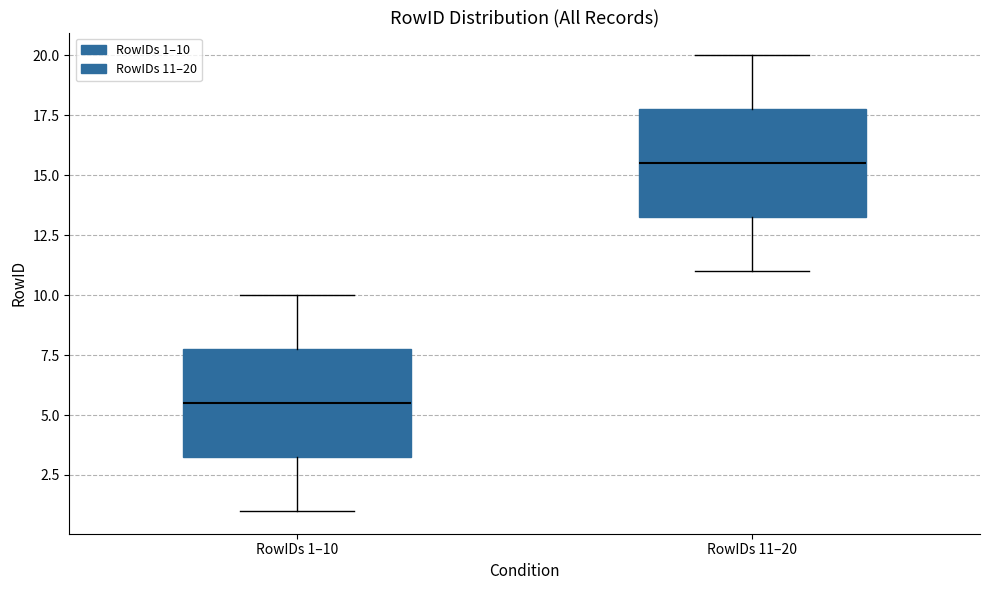

Which box has the highest median line?

RowIDs 11–20